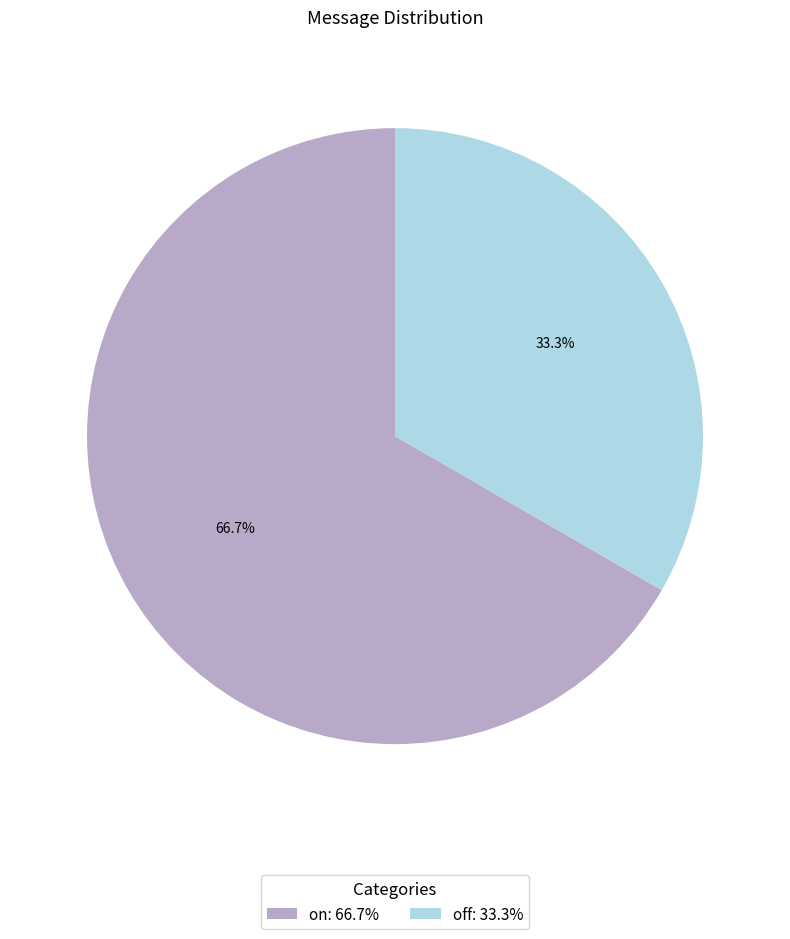

Does on account for over 50% of the chart?

Yes